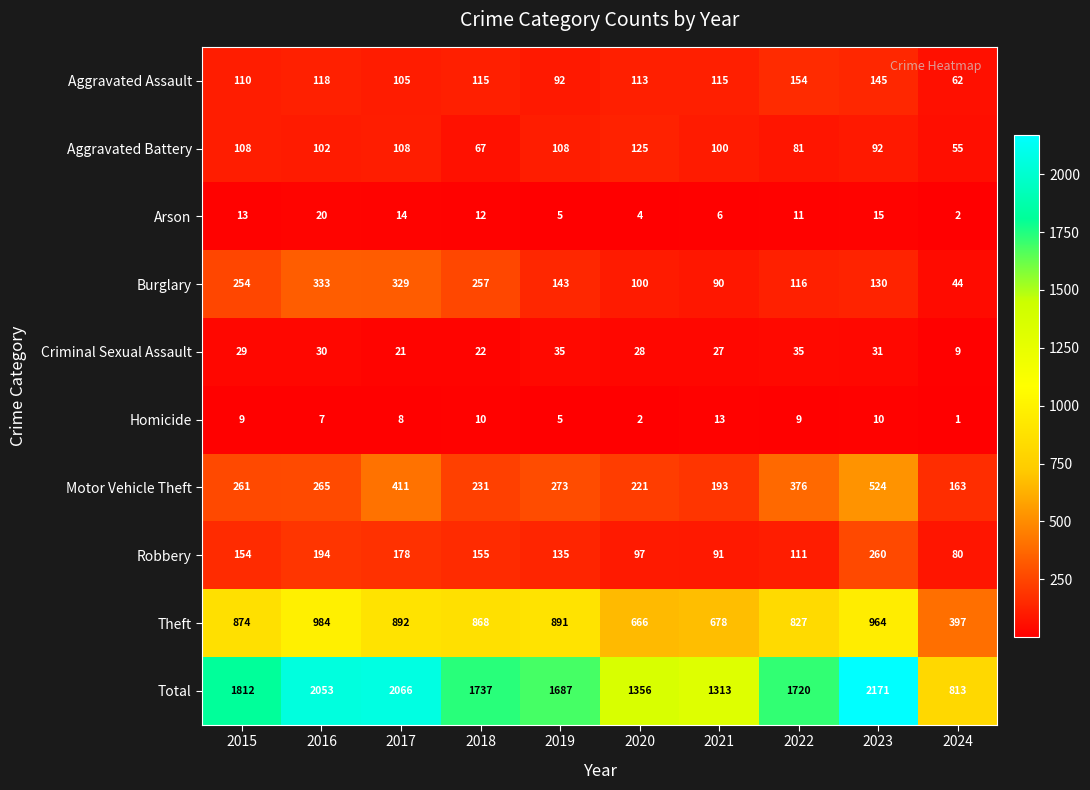

At which category is the sum across all series the highest?

2023